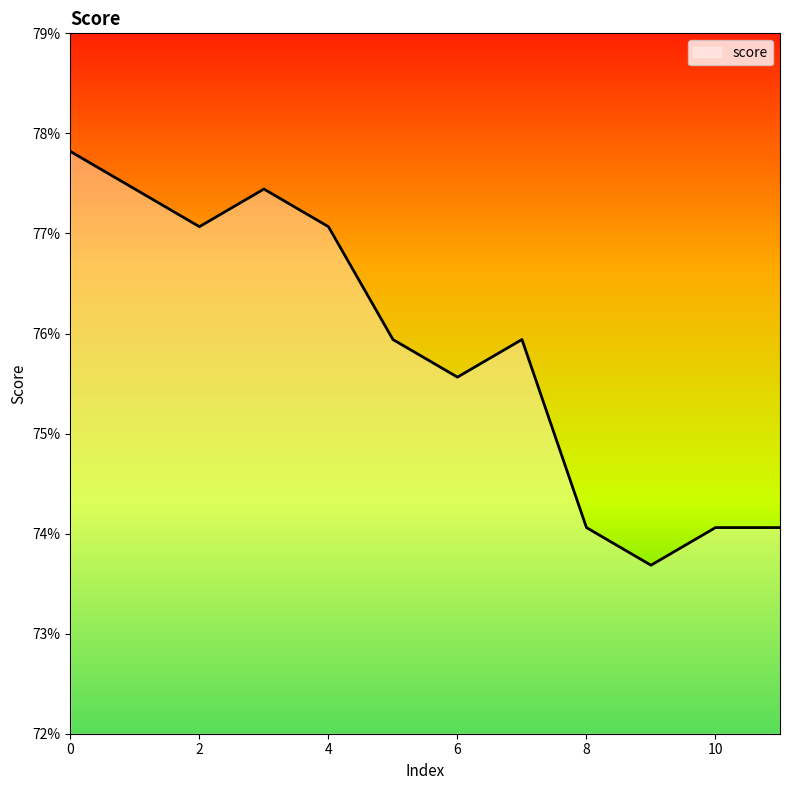

Is this an area chart (filled region under the line)?

Yes